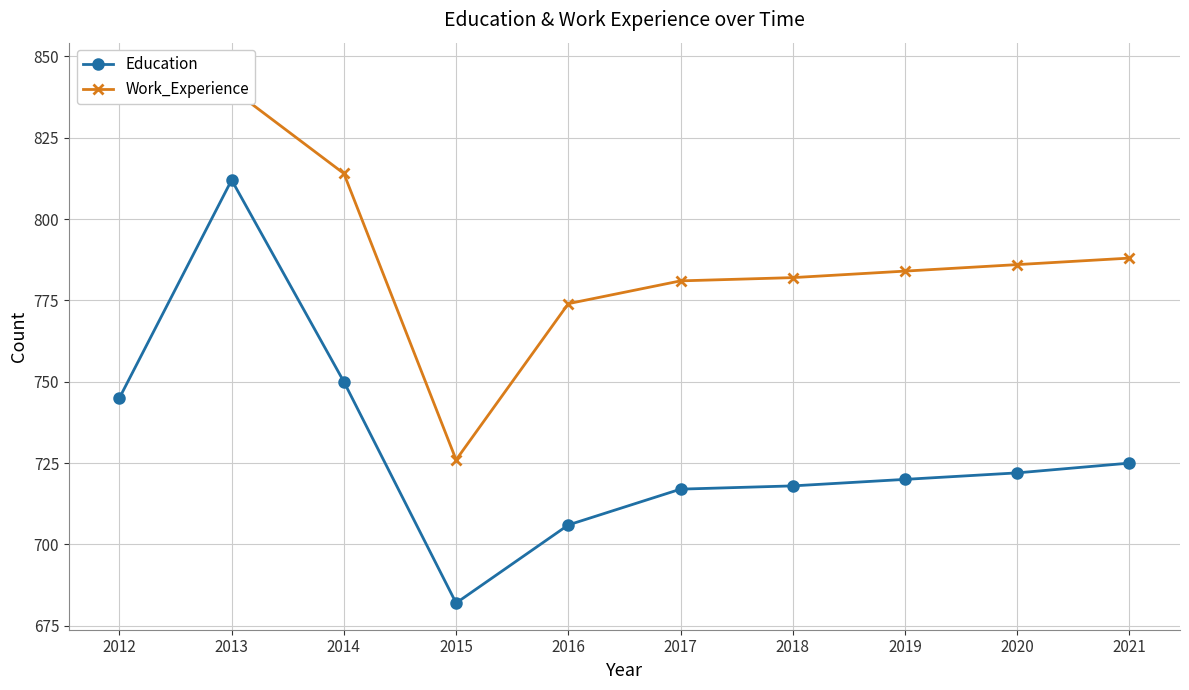

Which series has the widest spread of values?

Education